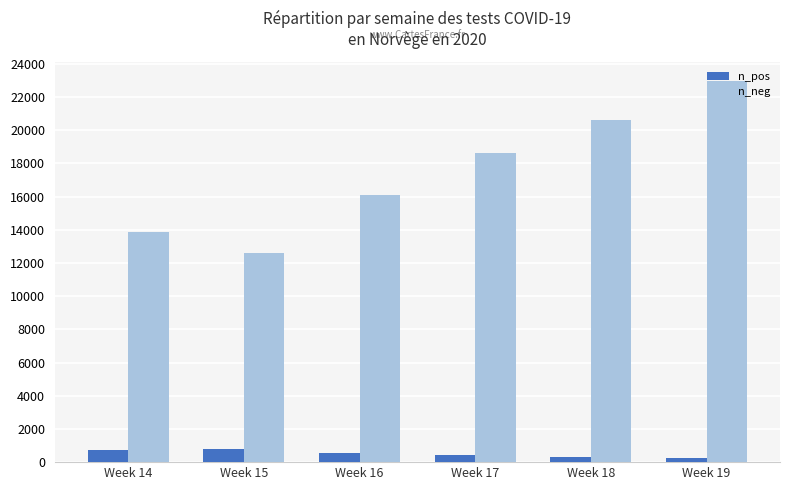

Rank the series at Week 15 from lowest to highest value.

n_pos, n_neg